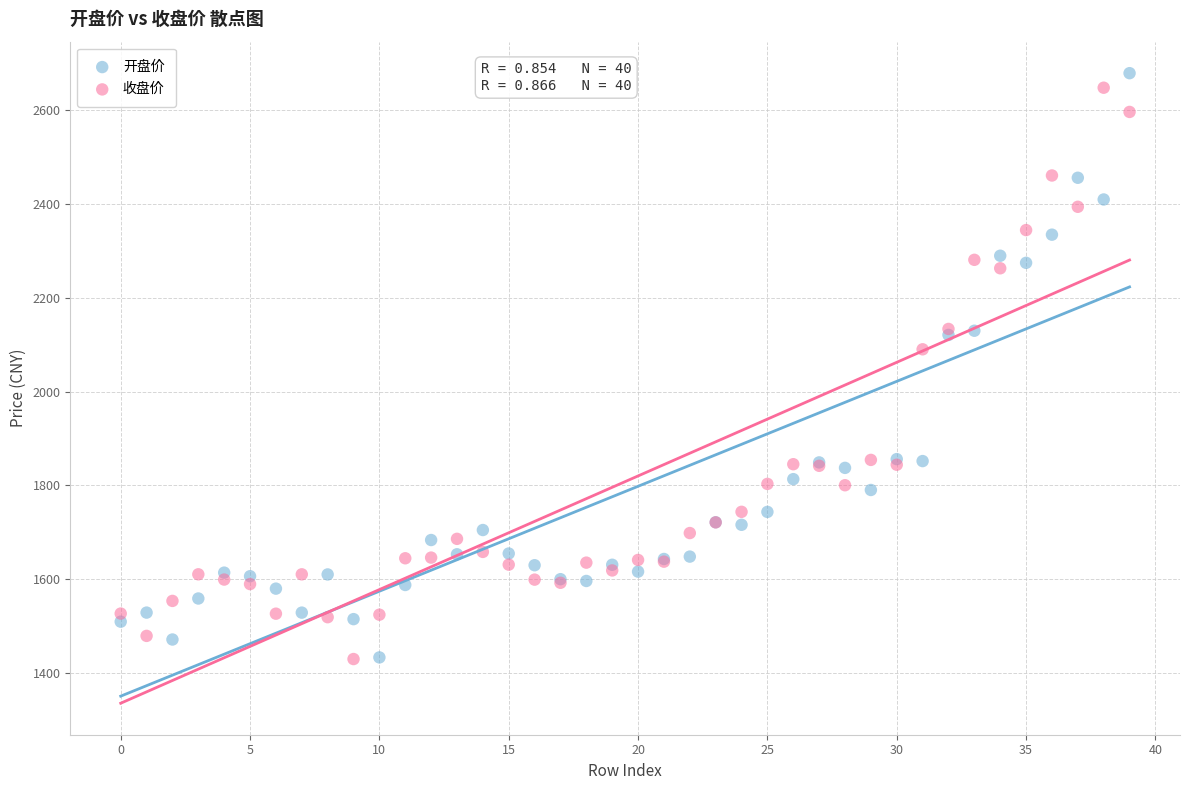

In the 开盘价 series, what Y value is closest to 2055?

2120.6